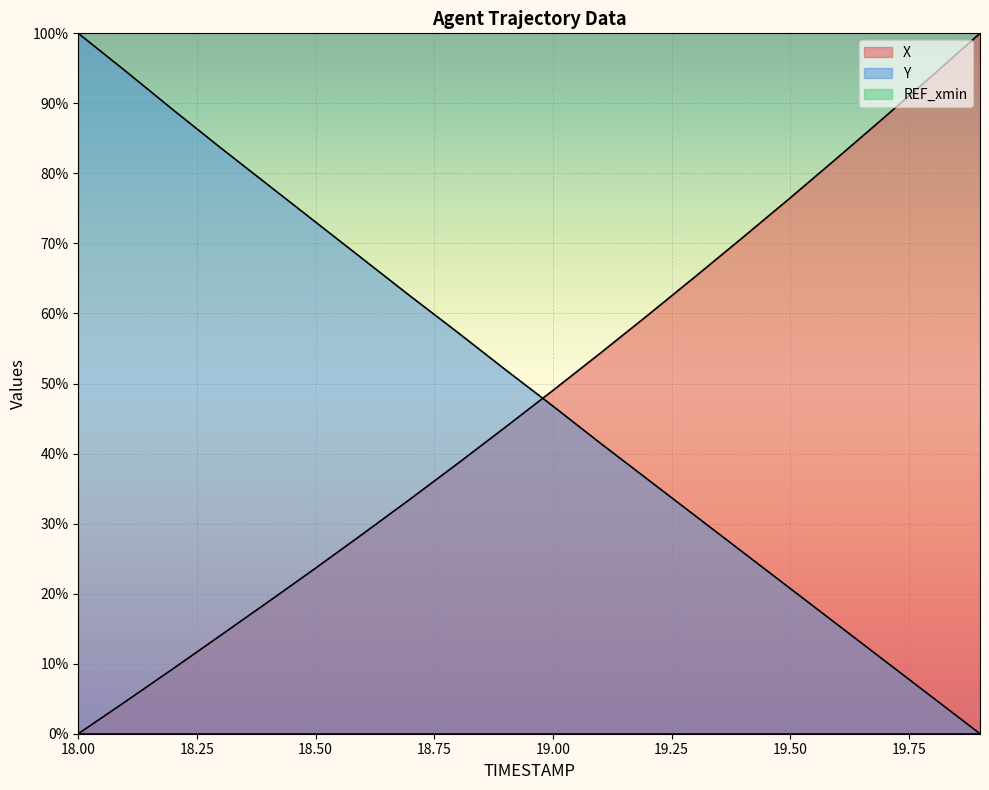

What is the difference between the X values at 18.4 and 18.2?

9.5